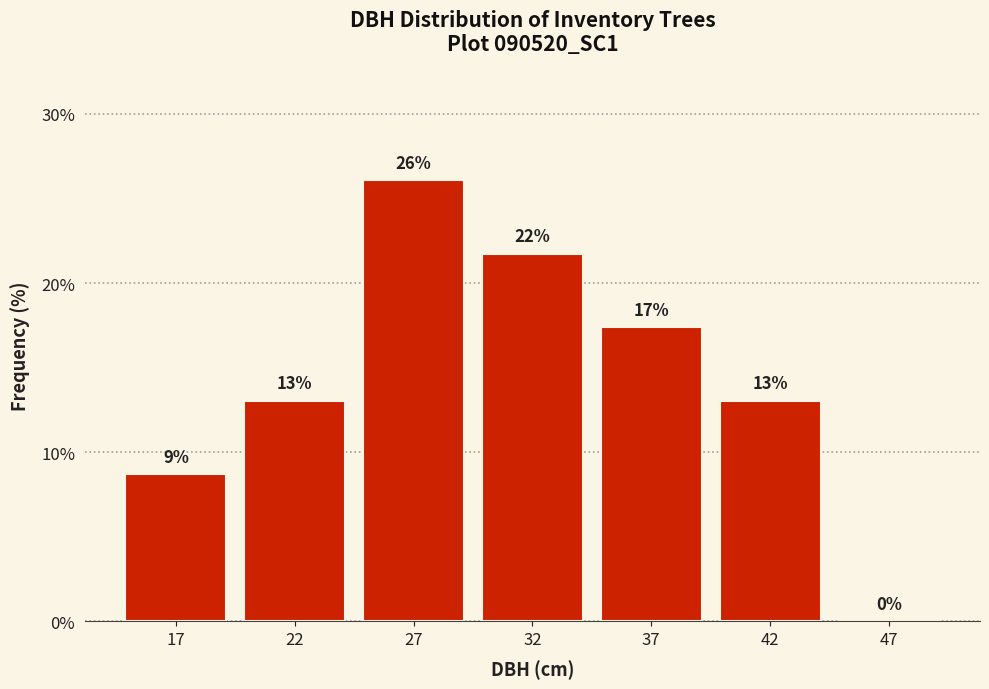

At which category does the chart reach its peak across all series?

27